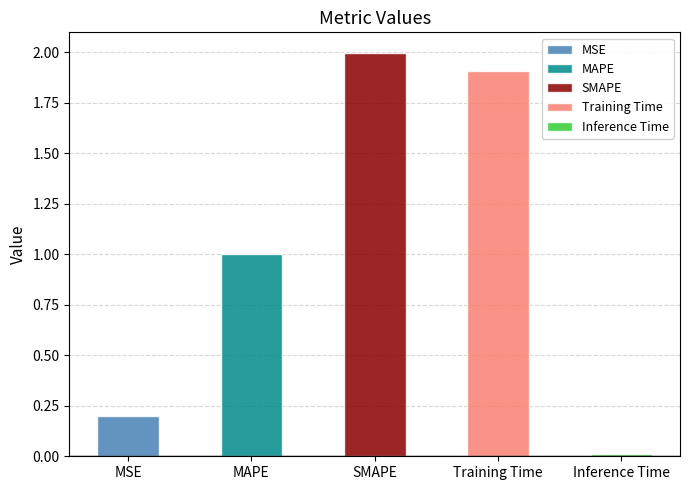

What is the difference between the maximum and minimum values?

2.0